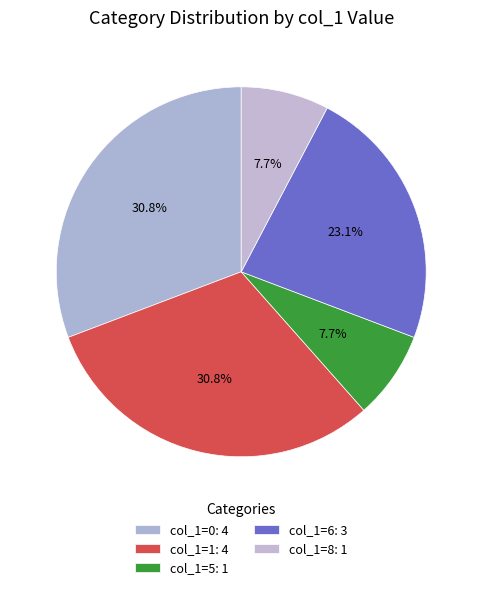

Count the number of slices in the pie.

5